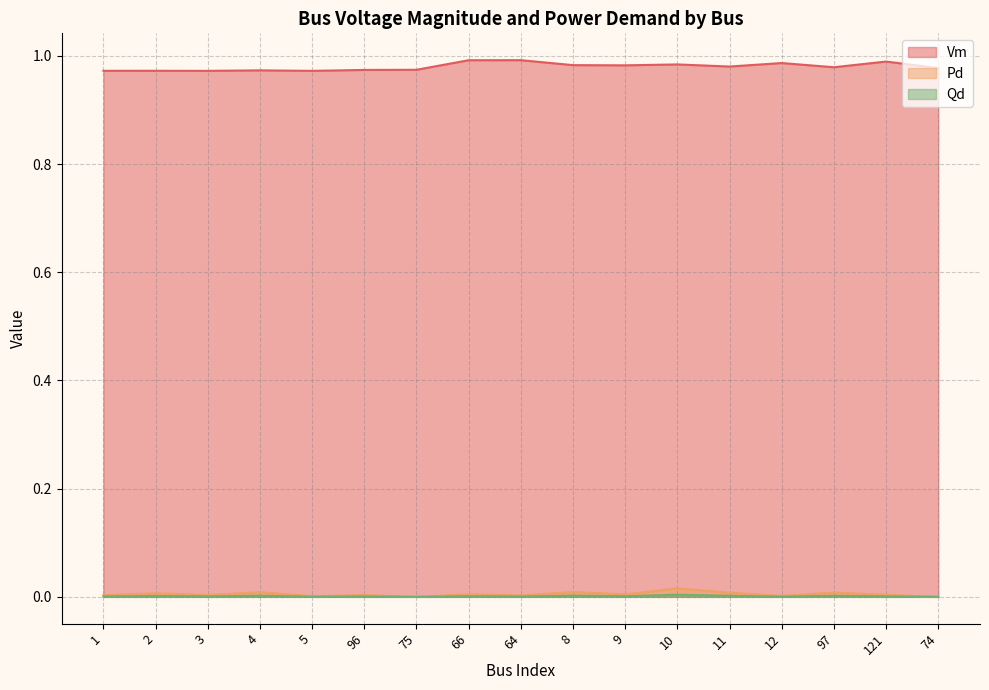

What is the total value across all series at 121?

1.0